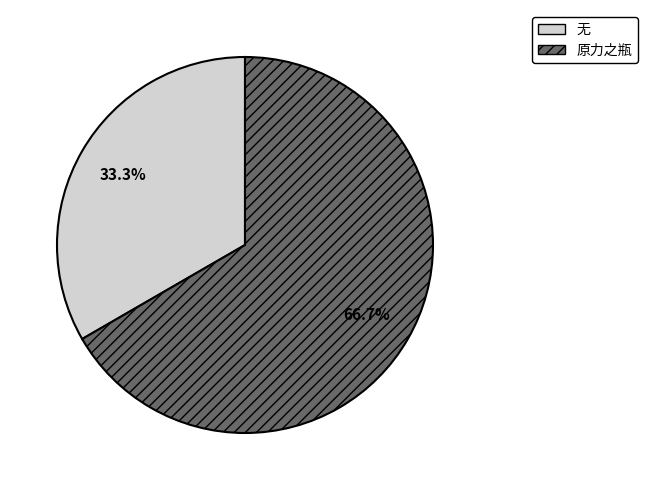

What percentage do 原力之瓶 and 无 together represent?

100.0%